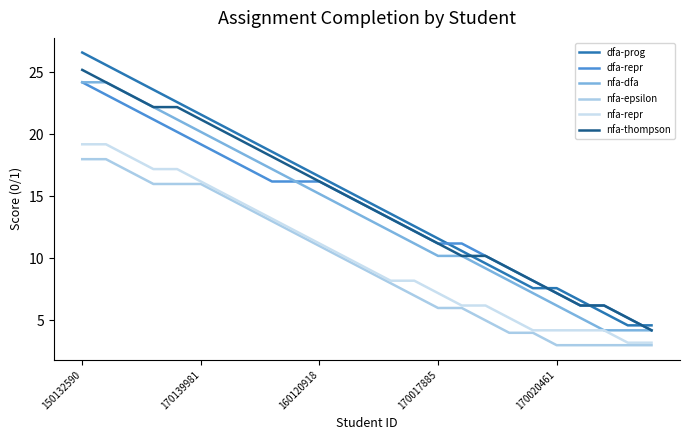

True or false: nfa-repr and nfa-thompson cross at least once.

False